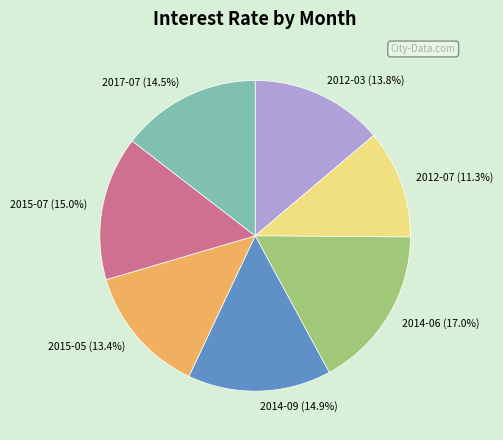

Approximately how many times larger is the value at 2012-07 (11.3%) compared to 2015-07 (15.0%)?

0.8